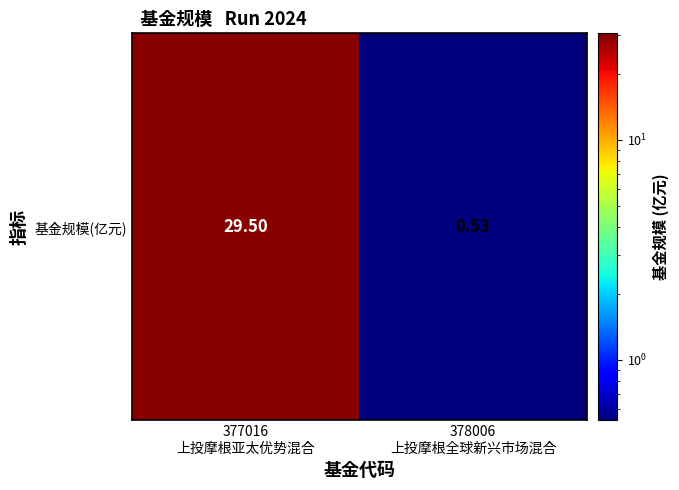

Which has a higher value, 377016
上投摩根亚太优势混合 or 378006
上投摩根全球新兴市场混合?

377016
上投摩根亚太优势混合